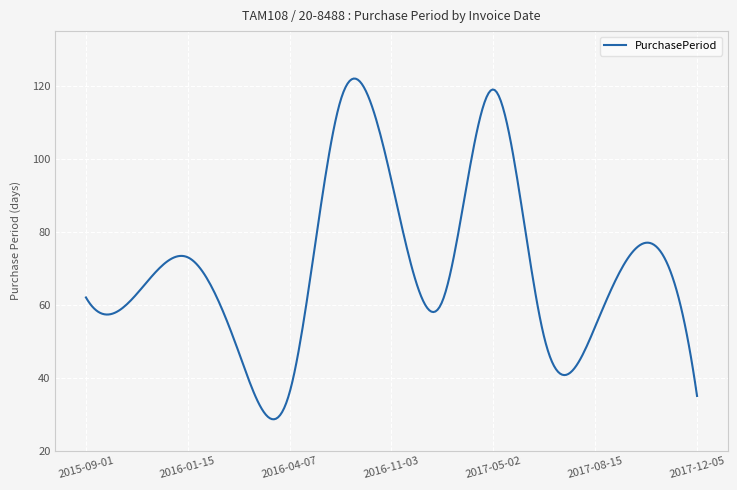

What is the difference between the maximum and second lowest values?

93.3